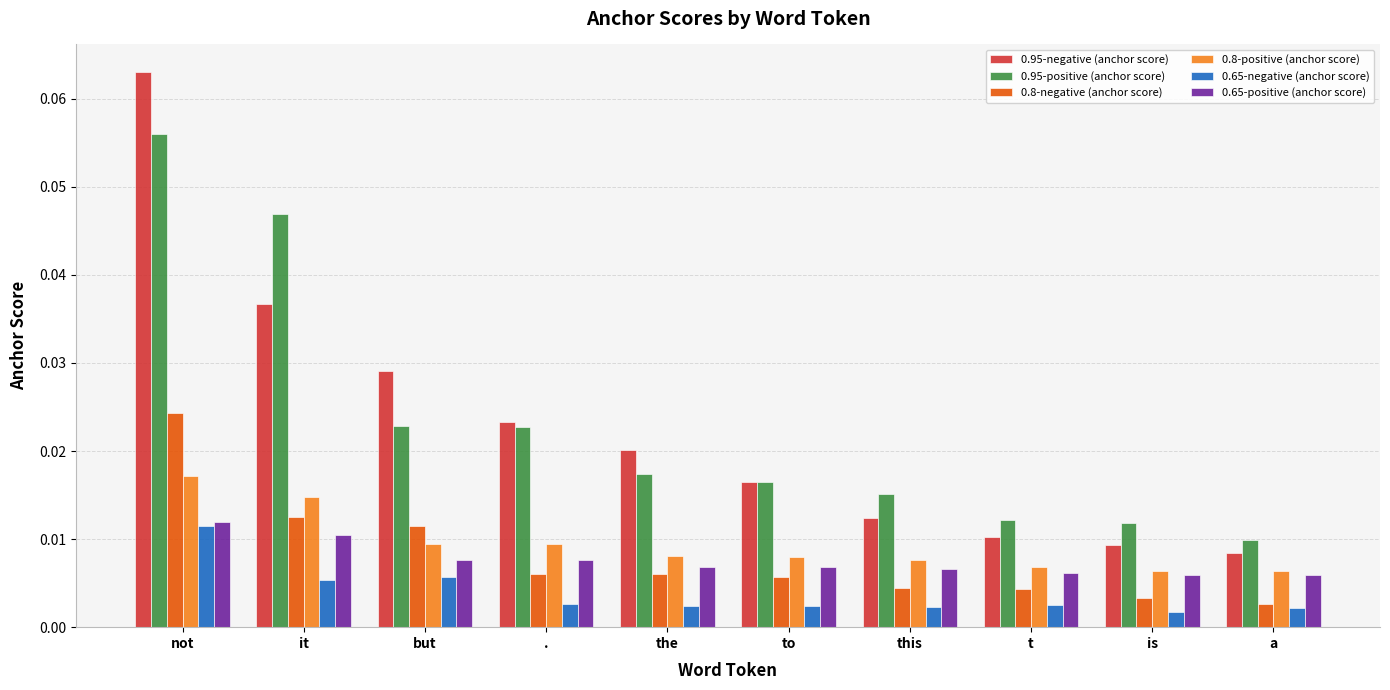

How many series are shown in this chart?

6